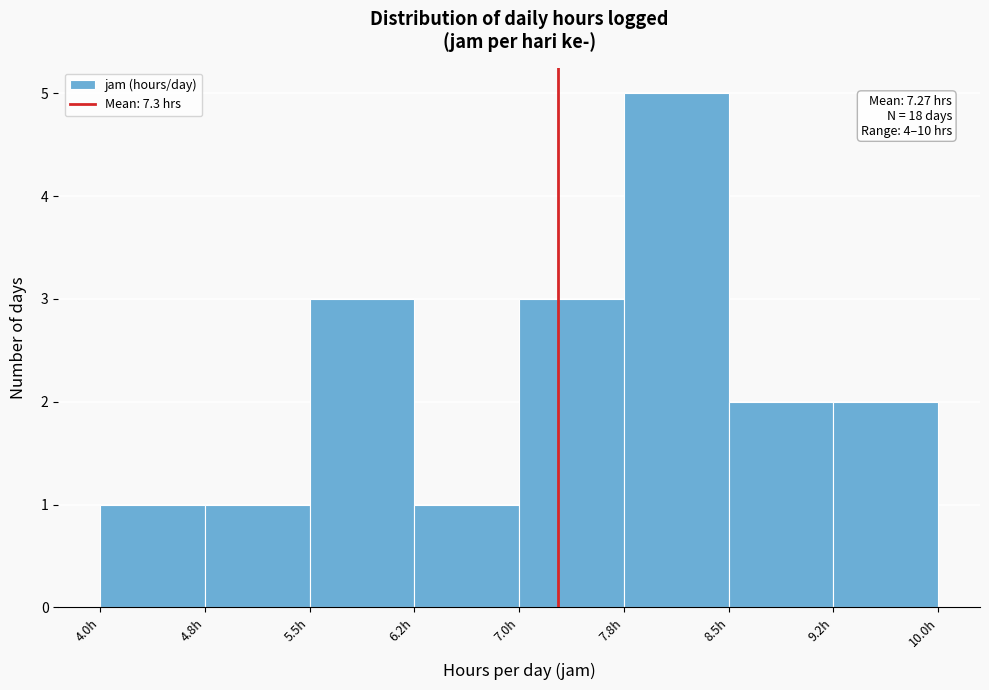

Which range on the x-axis has the tallest bar?

7.75 to 8.50